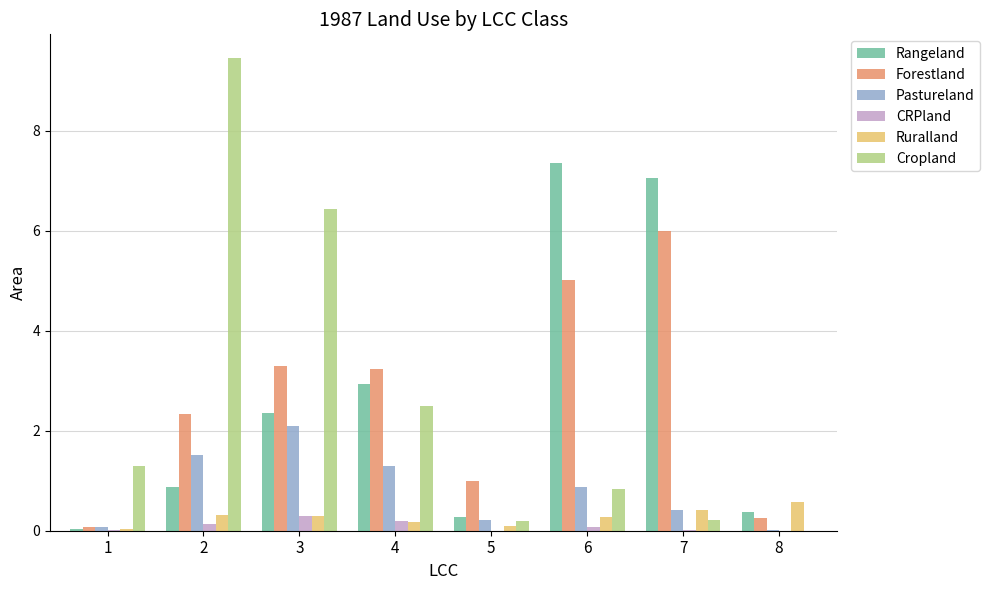

What is the highest value of the Cropland series?

9.5